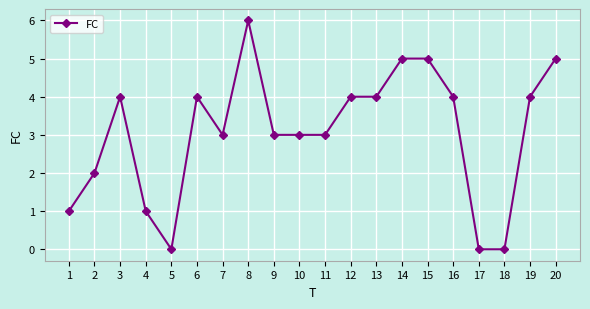

Is it true that the value at 7 is 3?

True